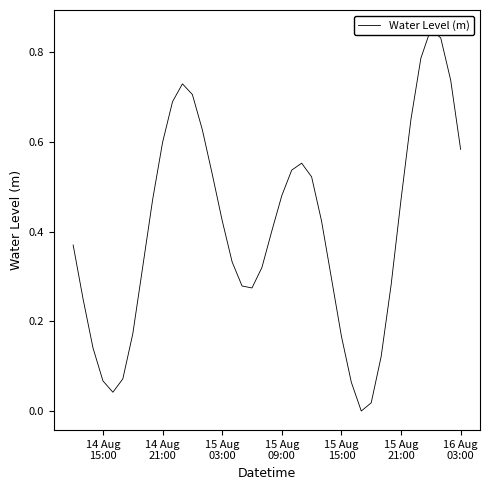

What is the maximum value shown in the chart?

0.9